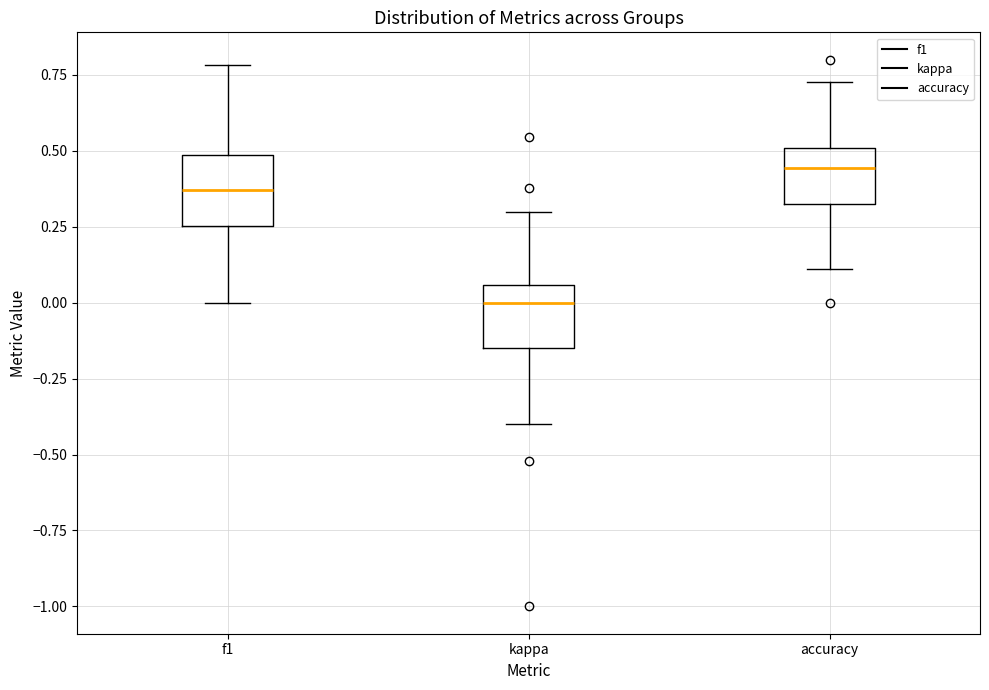

Which box's median line is the highest?

accuracy